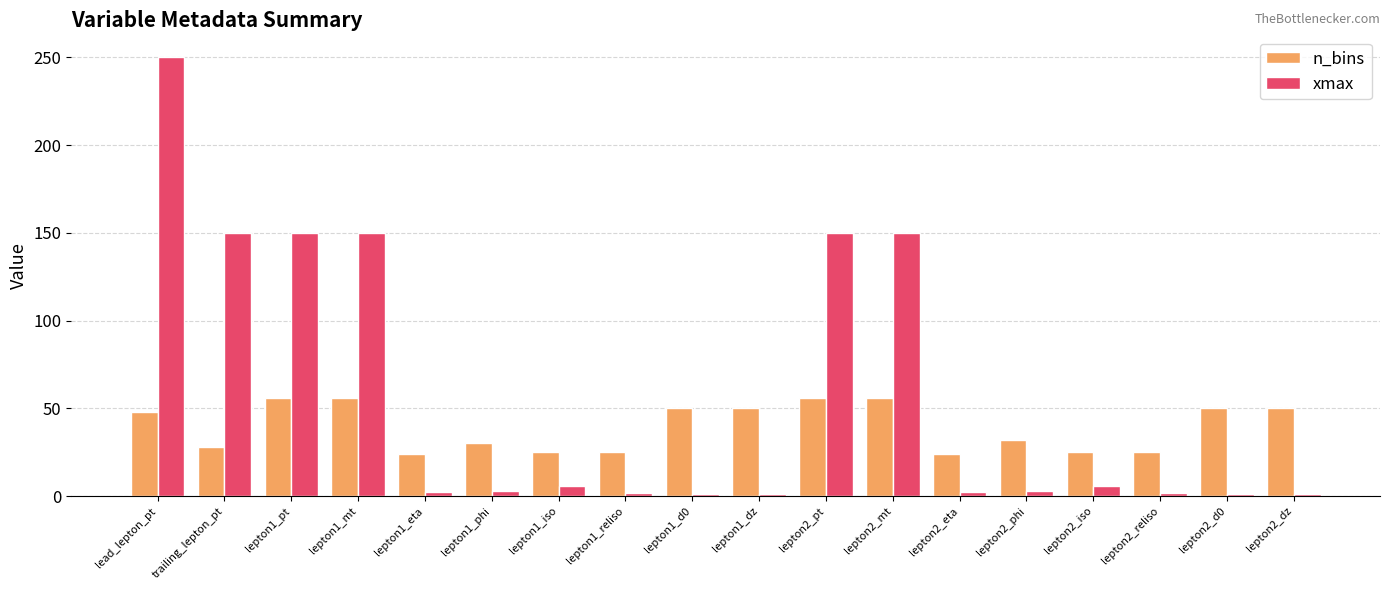

What is the label of the 3rd bar from the right?

lepton2_reliso